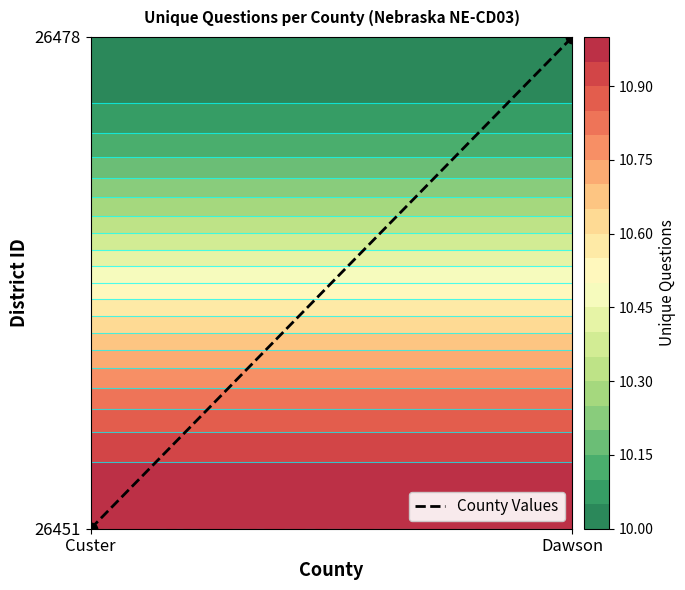

Count the values in the range 0 to 1.

2